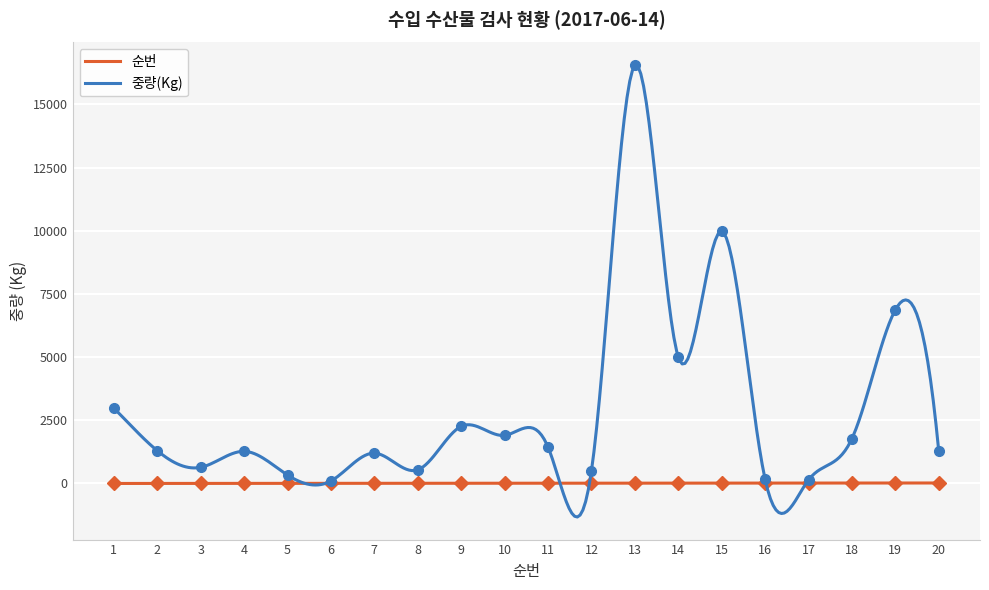

What is the maximum value shown in the chart?

16543